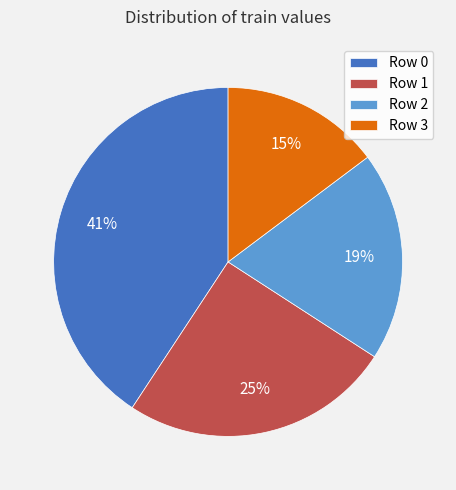

To the nearest percent, what is the average slice percentage?

25%